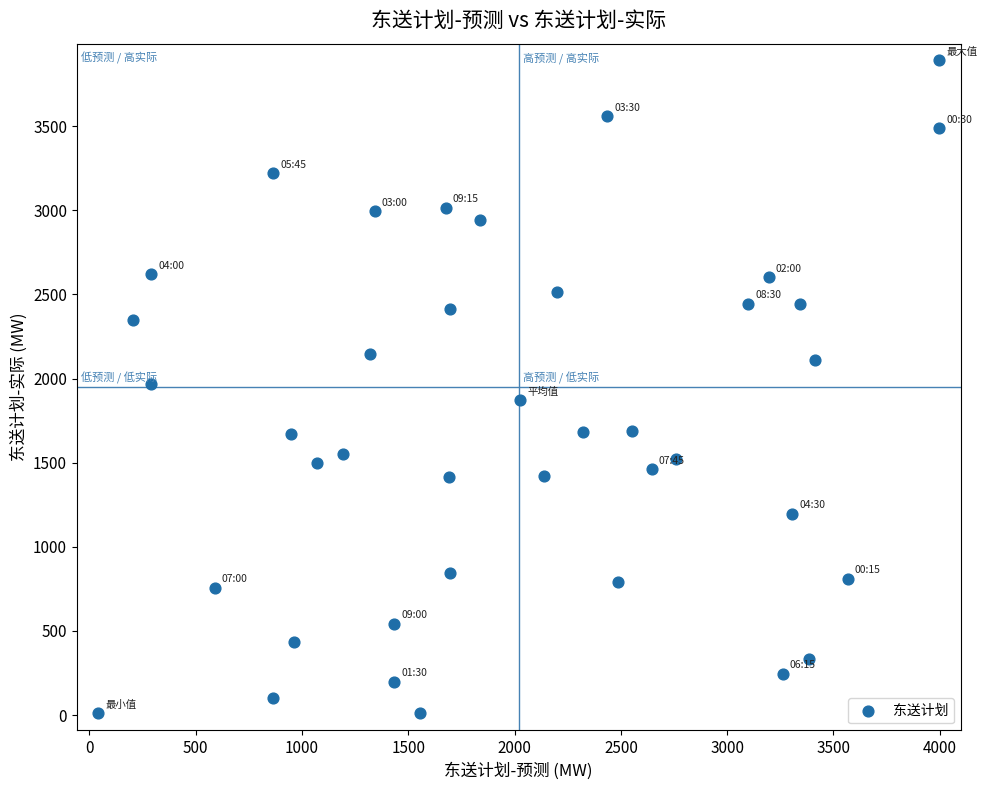

What is the range of Y values (max minus min)?

3880.1